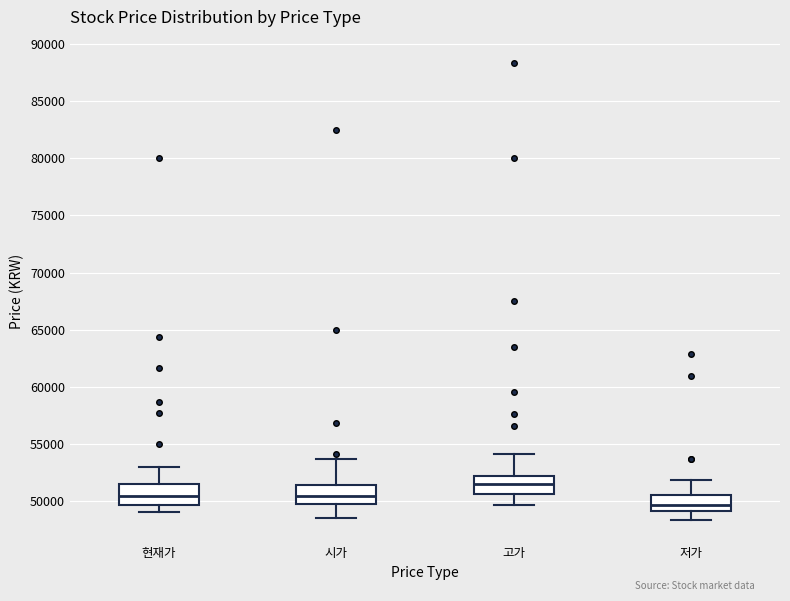

Reading left to right, read every box against the y-axis: the position of its median line, the range the box covers, and the ends of its whiskers. The values are not printed on the chart, so give them approximately, as read against the axis.

현재가: median 50500, box 49500 to 51500, whiskers 49000 to 53000
시가: median 50500, box 49500 to 51500, whiskers 48500 to 53500
고가: median 51500, box 50500 to 52000, whiskers 49500 to 54000
저가: median 49500, box 49000 to 50500, whiskers 48500 to 52000